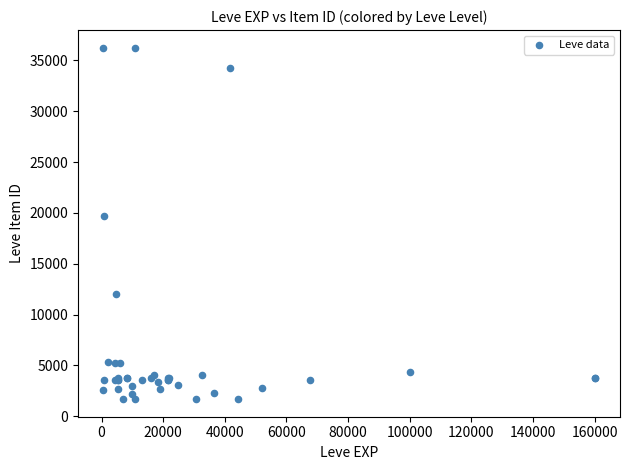

What Y value in the scatter plot is closest to 18967?

19744